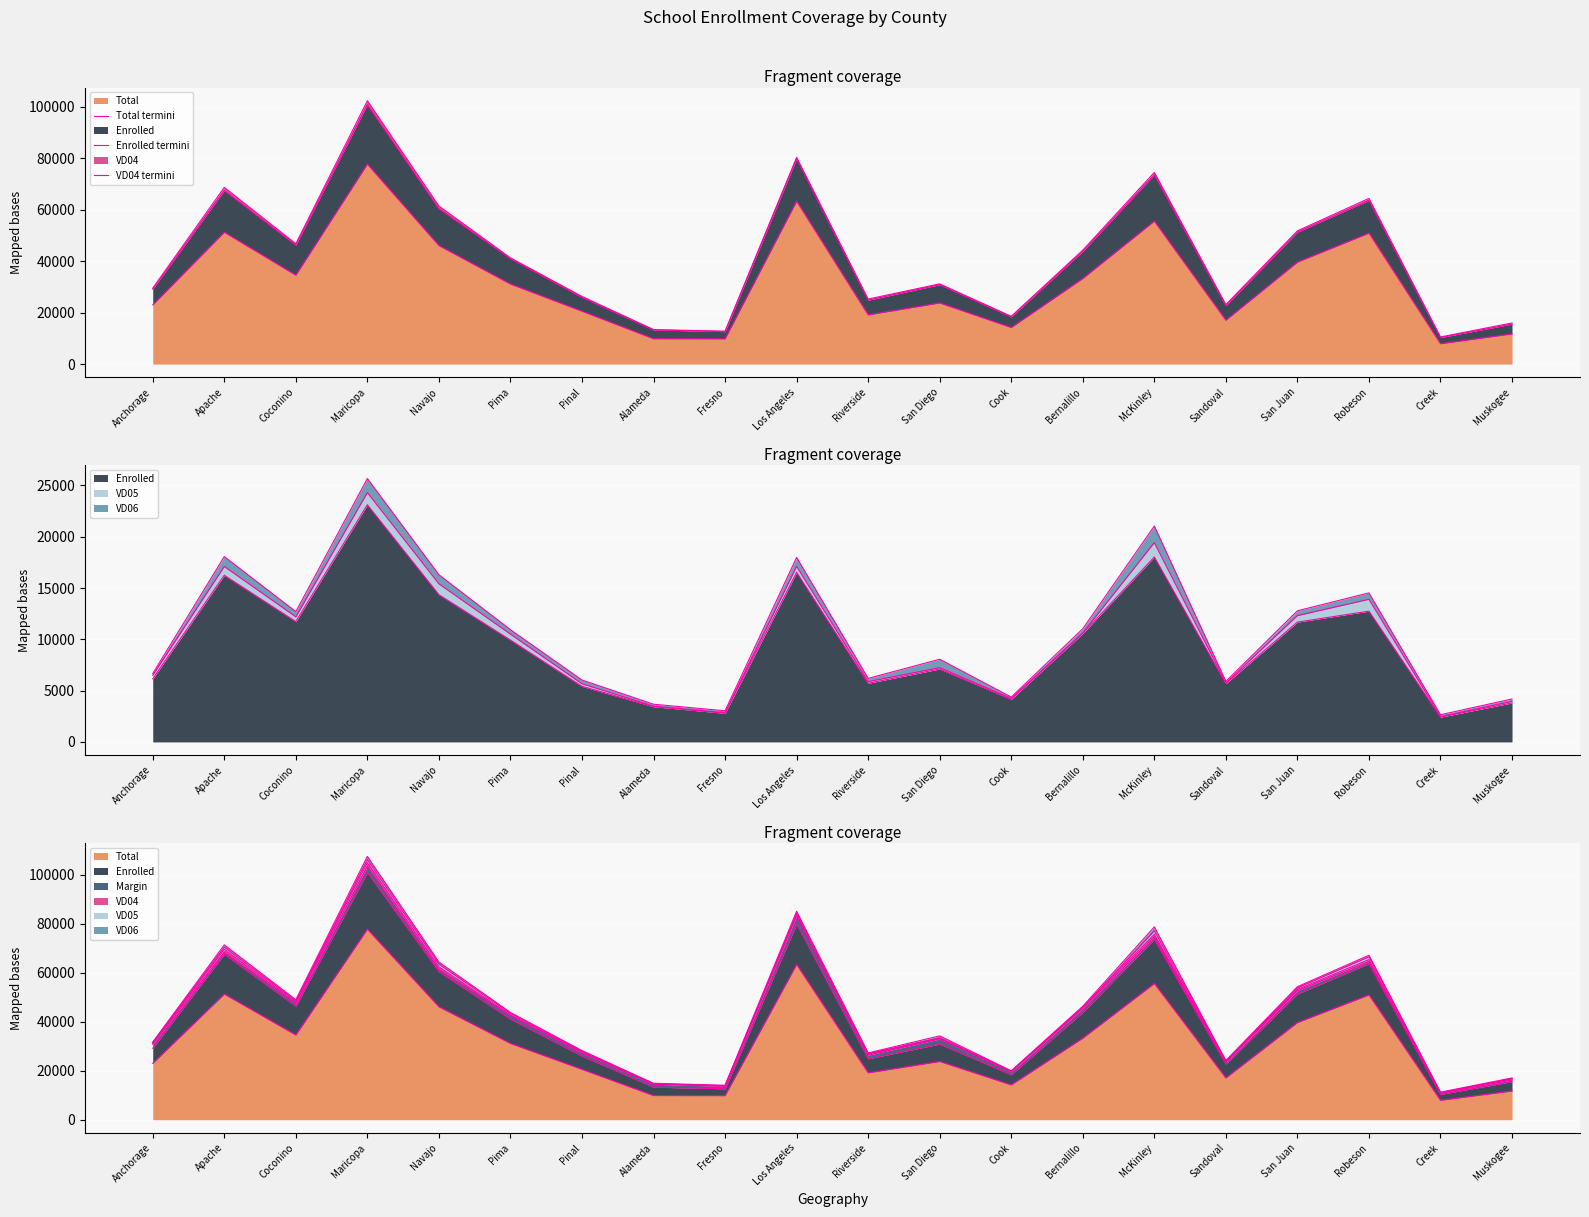

At which label is Enrolled termini closest to 55582?

San Juan